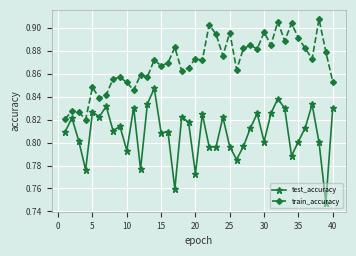

At how many categories does at least one series exceed 0?

40